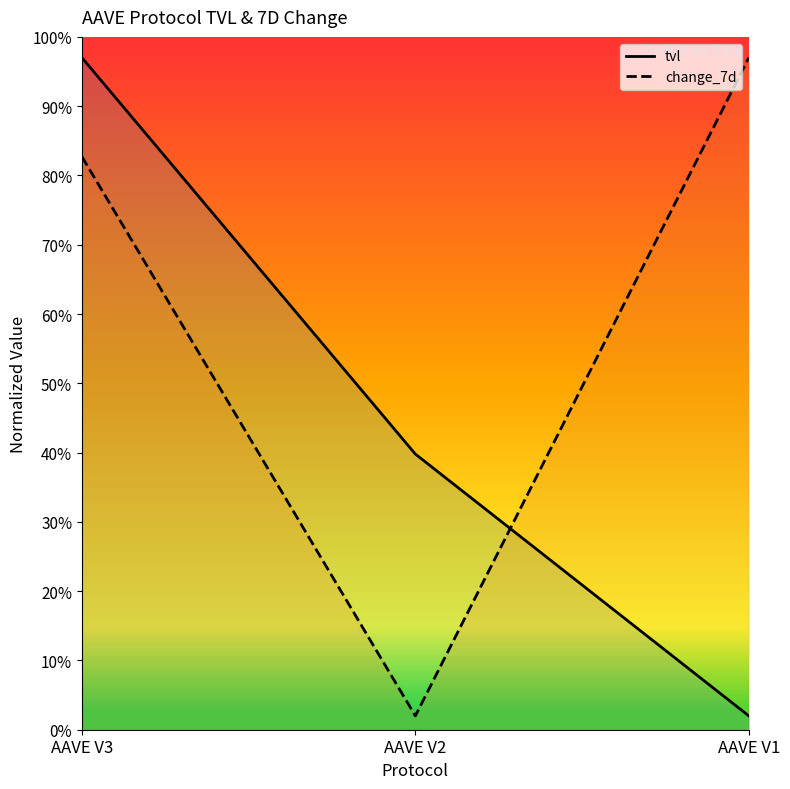

Where is tvl nearest to the value 49?

AAVE V2